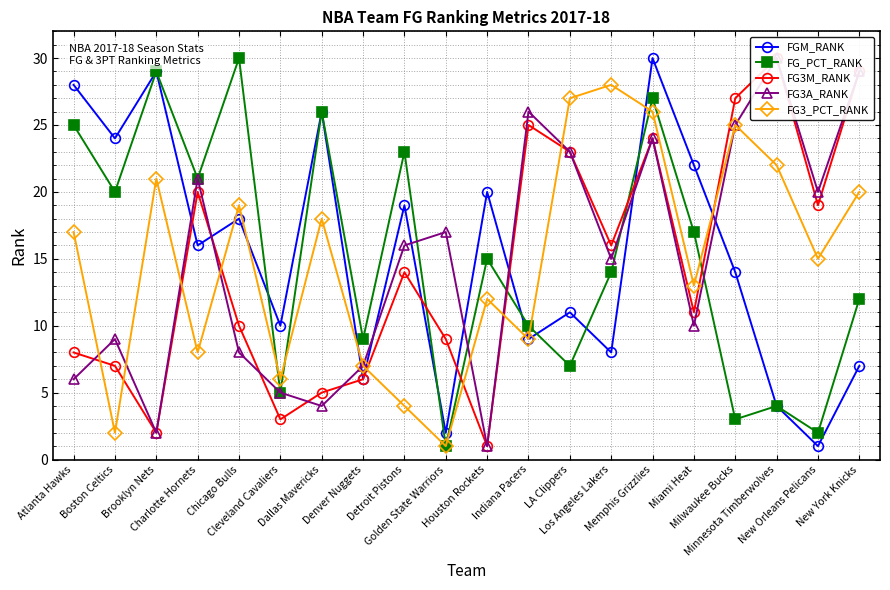

The FGM_RANK series shows 10 at Cleveland Cavaliers. True or false?

True